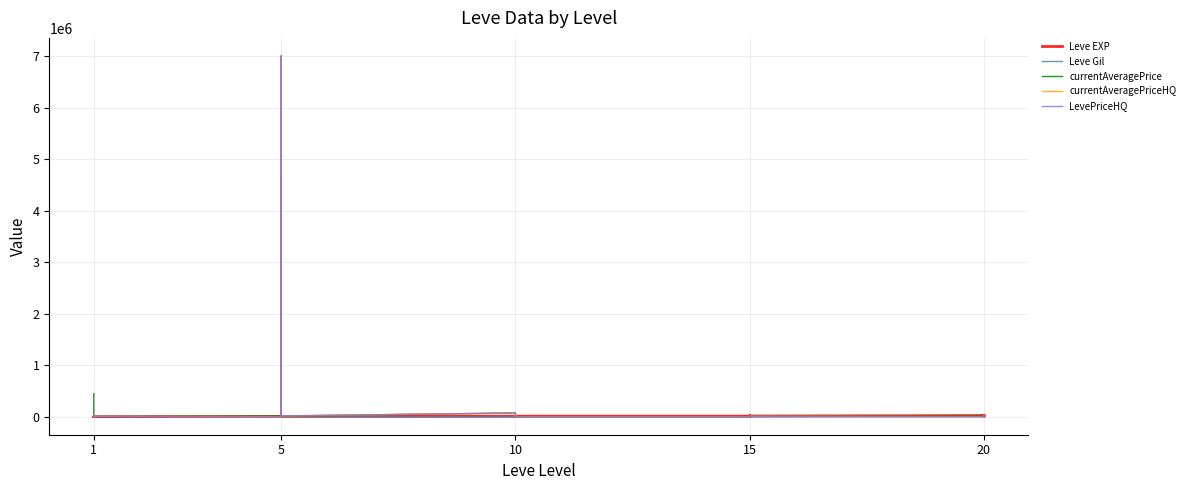

Which series ends up on top after the final intersection of Leve Gil and currentAveragePriceHQ?

currentAveragePriceHQ